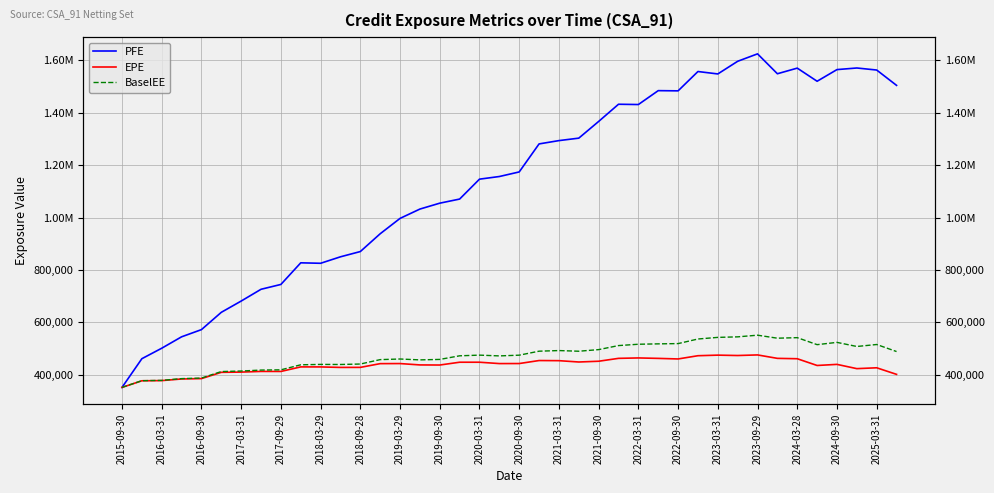

Is the value of BaselEE at 39 greater than the value of PFE at 24?

No